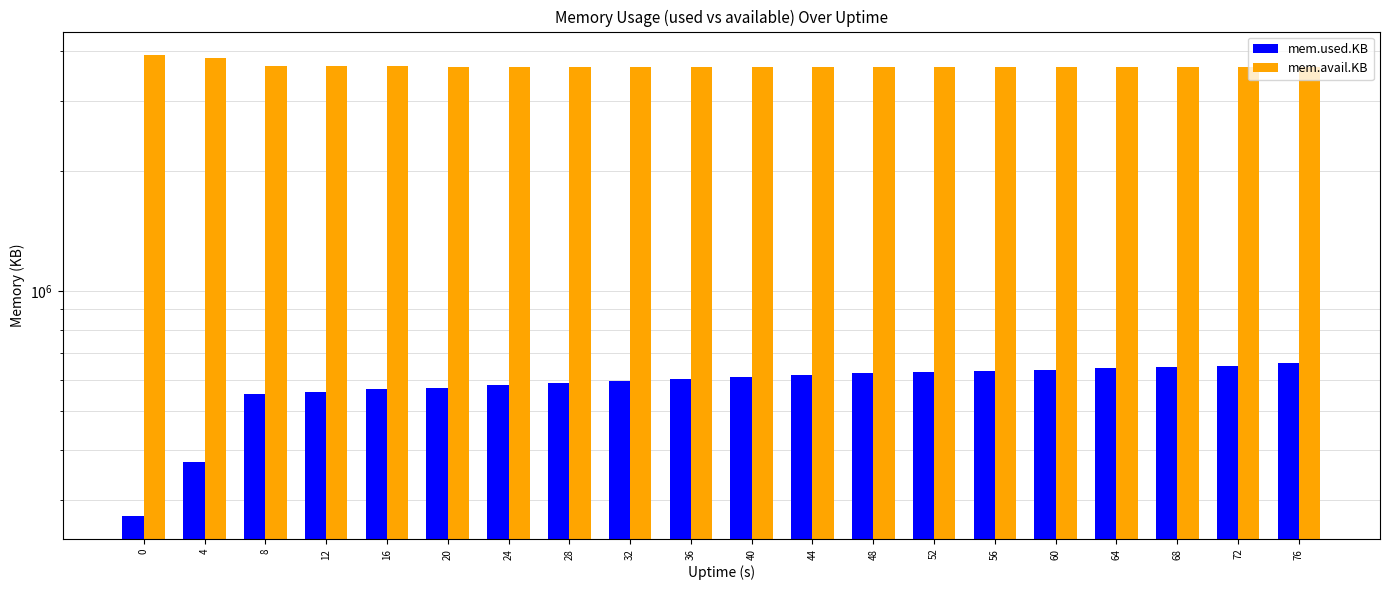

Which series changed the most between 8 and 48?

mem.used.KB